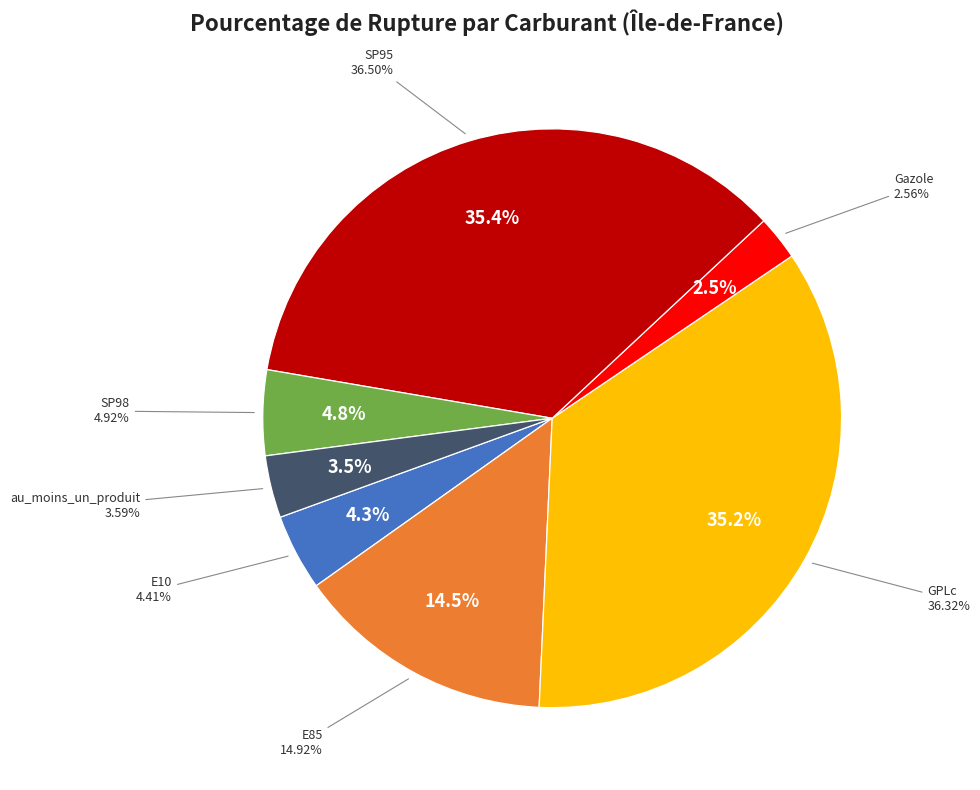

Which slice is the smallest?

Gazole